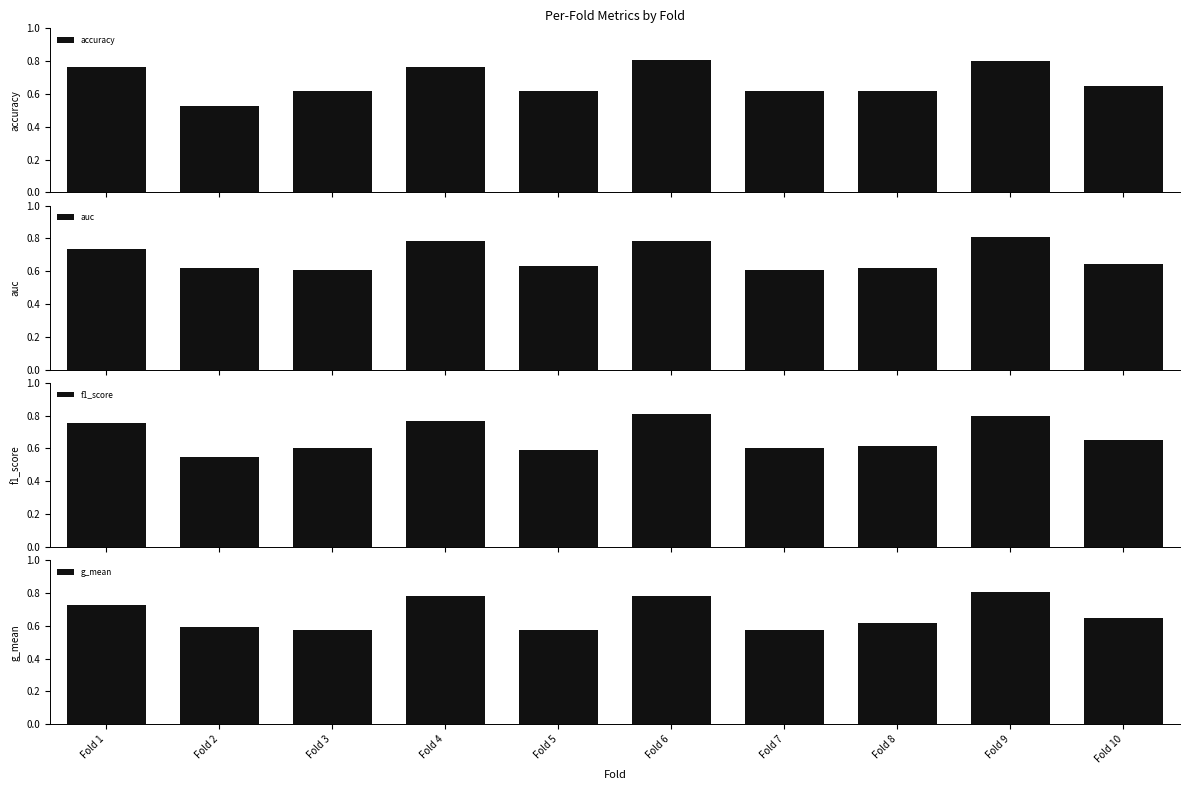

At which label does f1_score reach its minimum?

Fold 2